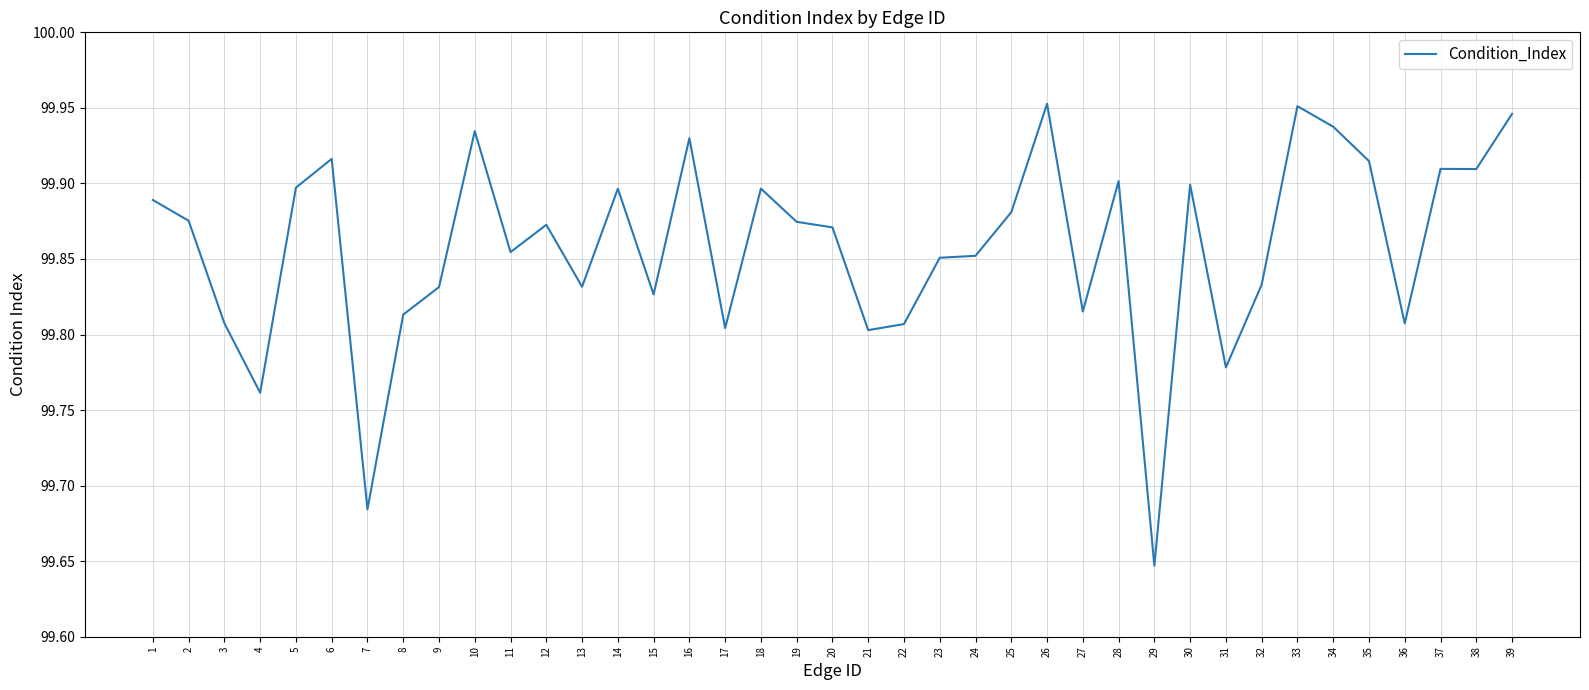

How many values are between 99 and 100?

39